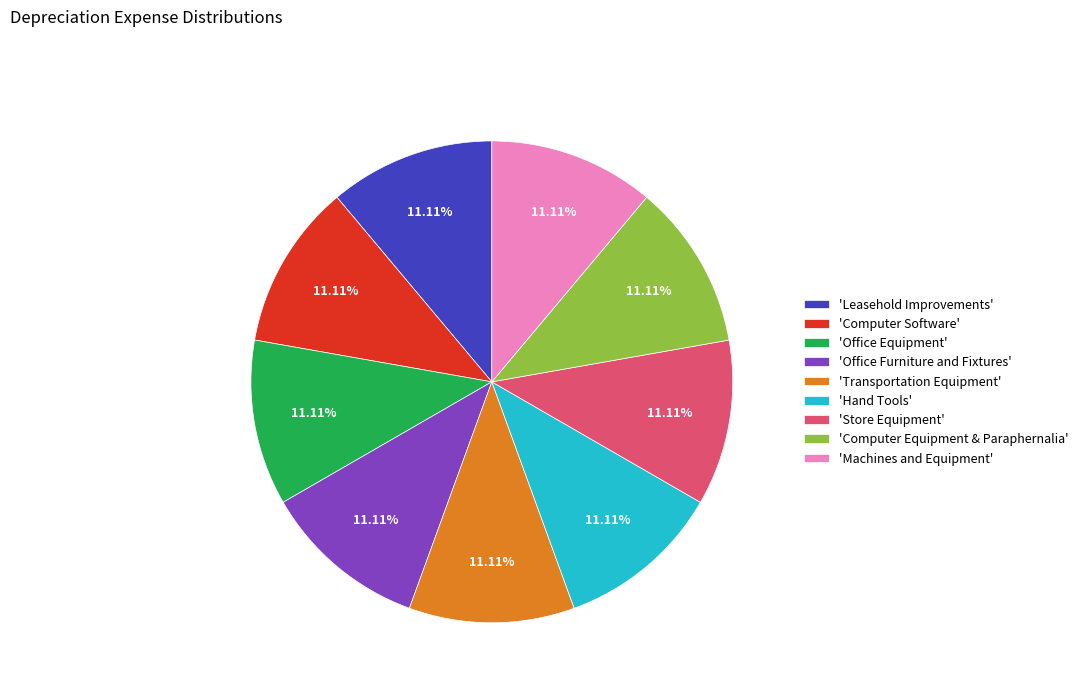

What is the ratio of the value at 'Office Furniture and Fixtures' to the value at 'Leasehold Improvements'?

1.0